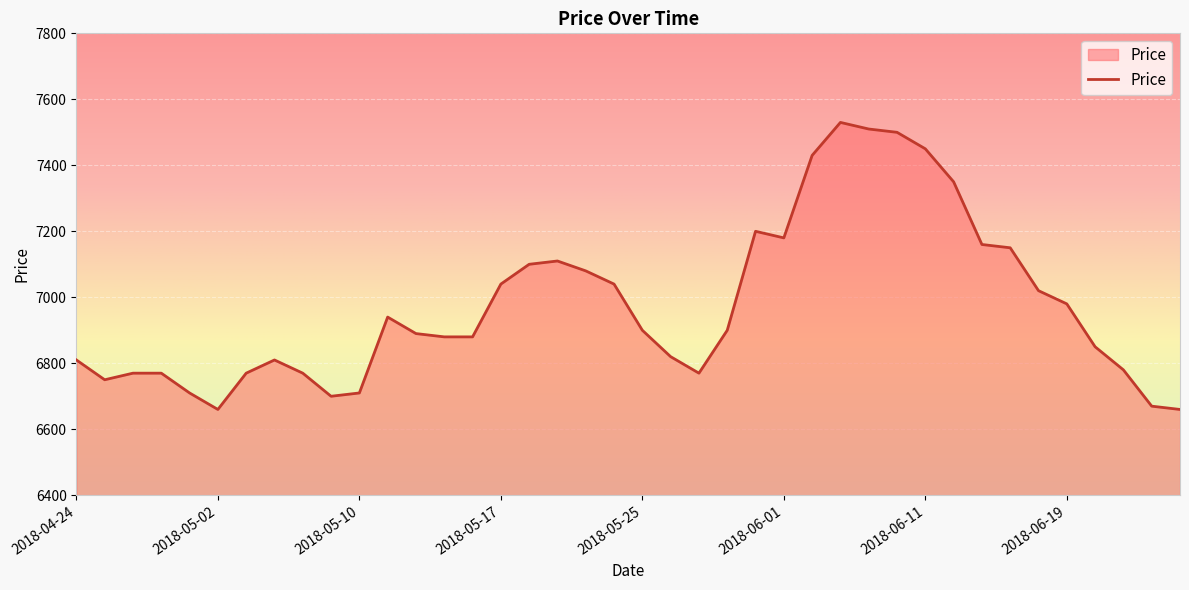

Does the chart display data point markers on the line(s)?

No